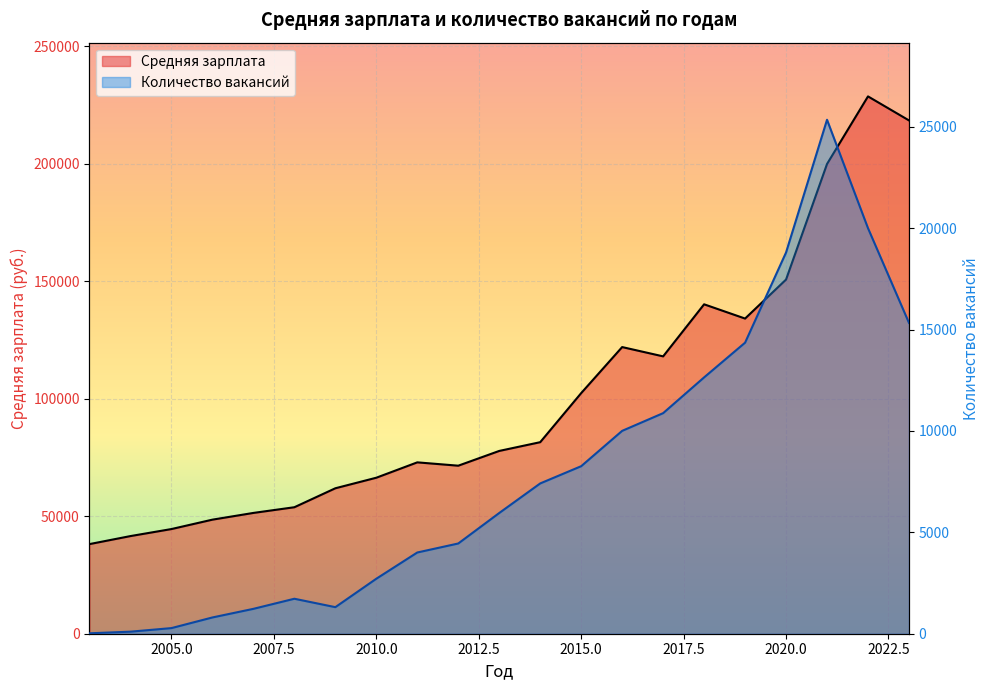

Reading left to right, list all the values displayed in this chart.

Средняя зарплата: 2003=38152	2004=41568	2005=44556	2006=48559	2007=51421	2008=53846	2009=61916	2010=66410	2011=72950	2012=71528	2013=77812	2014=81537	2015=102431	2016=122025	2017=118067	2018=140228	2019=134166	2020=150771	2021=199969	2022=228734	2023=218513
Количество вакансий: 2003=21	2004=101	2005=277	2006=802	2007=1227	2008=1725	2009=1310	2010=2712	2011=4006	2012=4450	2013=5954	2014=7412	2015=8262	2016=10005	2017=10878	2018=12642	2019=14354	2020=18802	2021=25347	2022=20000	2023=15331